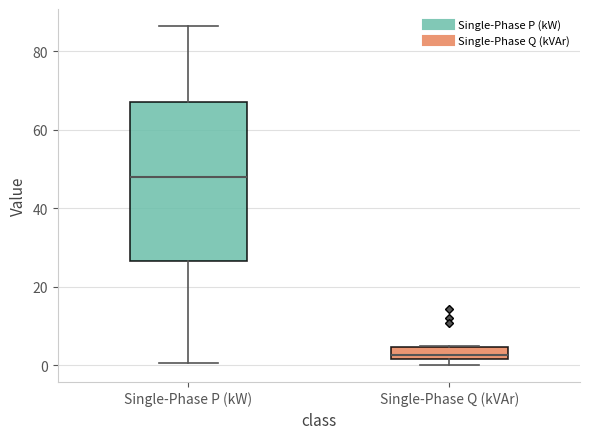

Reading left to right, read every box against the y-axis: the position of its median line, the range the box covers, and the ends of its whiskers. The values are not printed on the chart, so give them approximately, as read against the axis.

Single-Phase P (kW): median 48, box 26 to 68, whiskers 0 to 86
Single-Phase Q (kVAr): median 2 (inside the box), box 2 to 4, whiskers 0 to 4